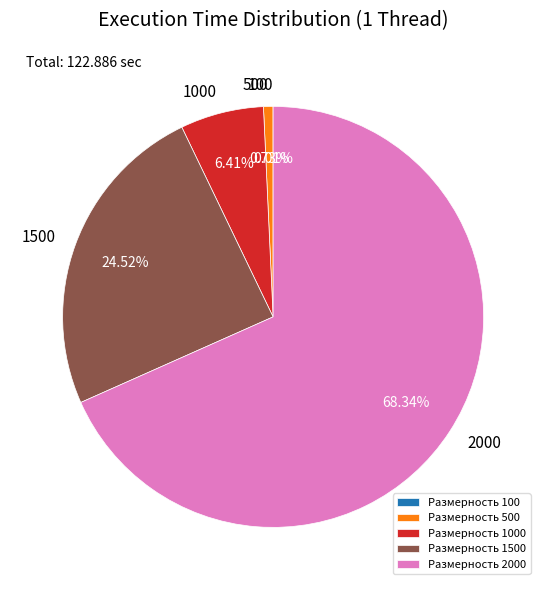

What is the ratio of the value at Размерность 2000 to the value at Размерность 1500?

2.8